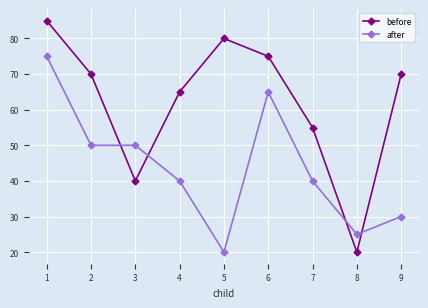

How many data points in before are less than 70?

4